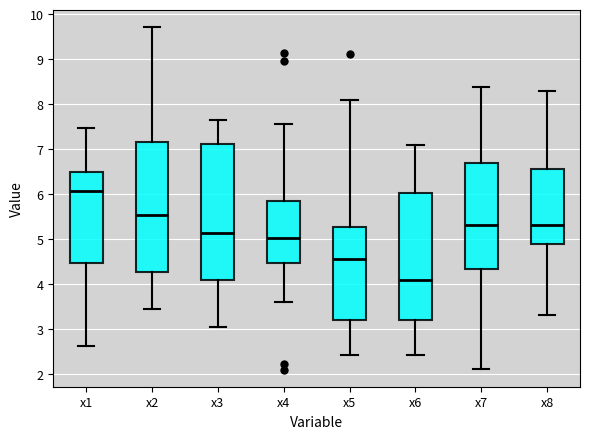

Where does the median line of the box for x6 sit on the y-axis? The values are not printed on the chart, so give them approximately, as read against the axis.

4.1